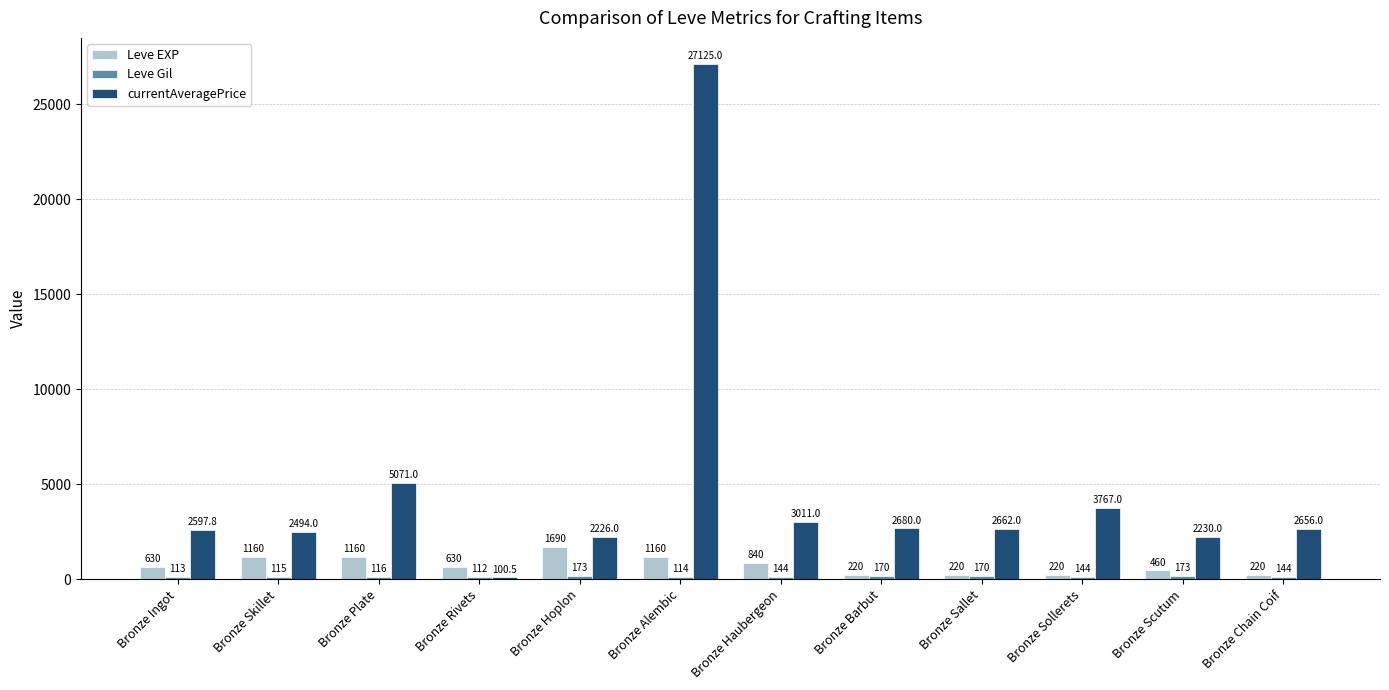

Where does the currentAveragePrice series first go above 2662?

Bronze Plate